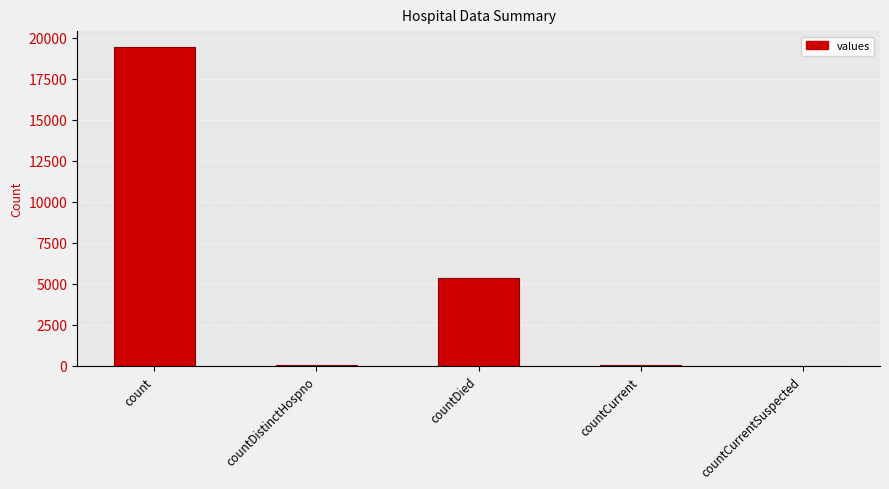

Between count and countCurrentSuspected, which is larger?

count